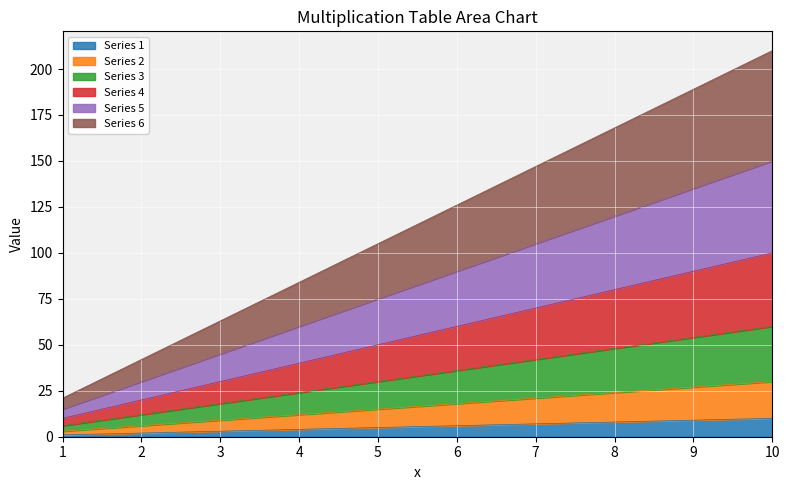

Is it true that 1 equals 7 at 5?

False